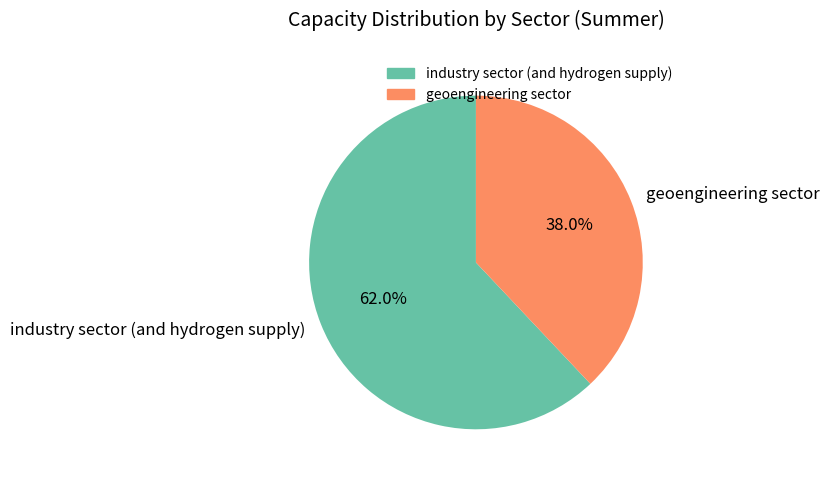

Which slice is the largest?

industry sector (and hydrogen supply)